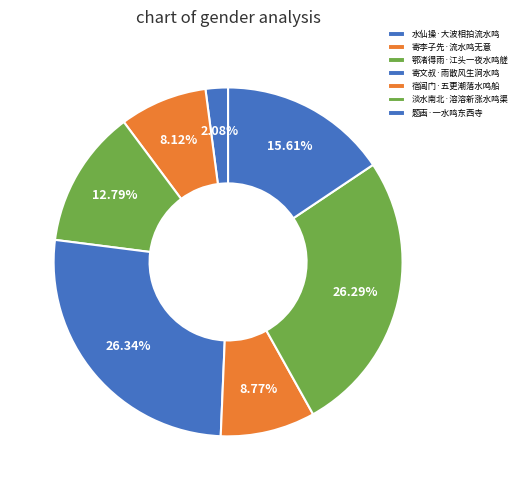

How many segments does this pie chart have?

7